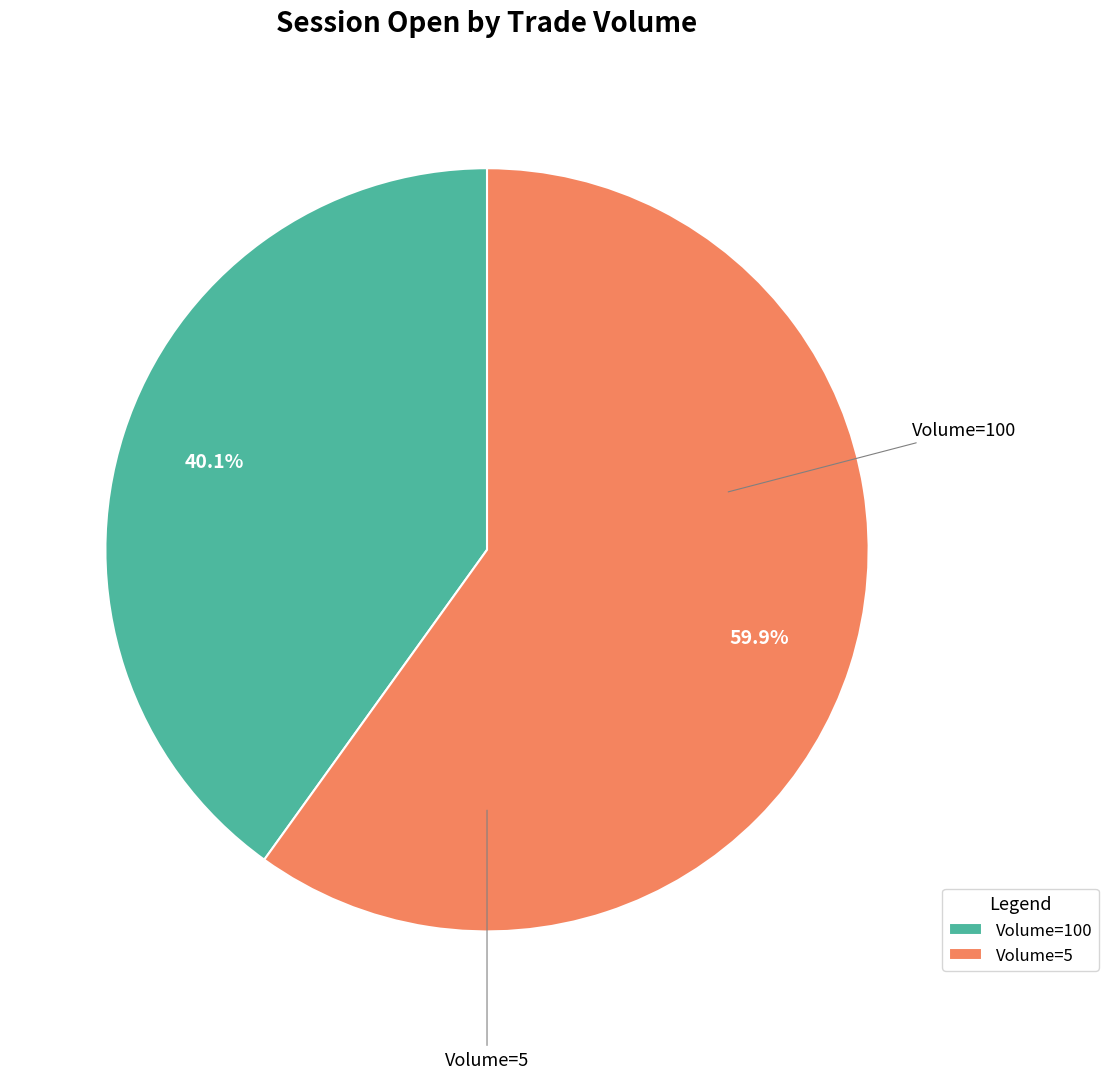

Rank the categories by value from lowest to highest.

Volume=100, Volume=5